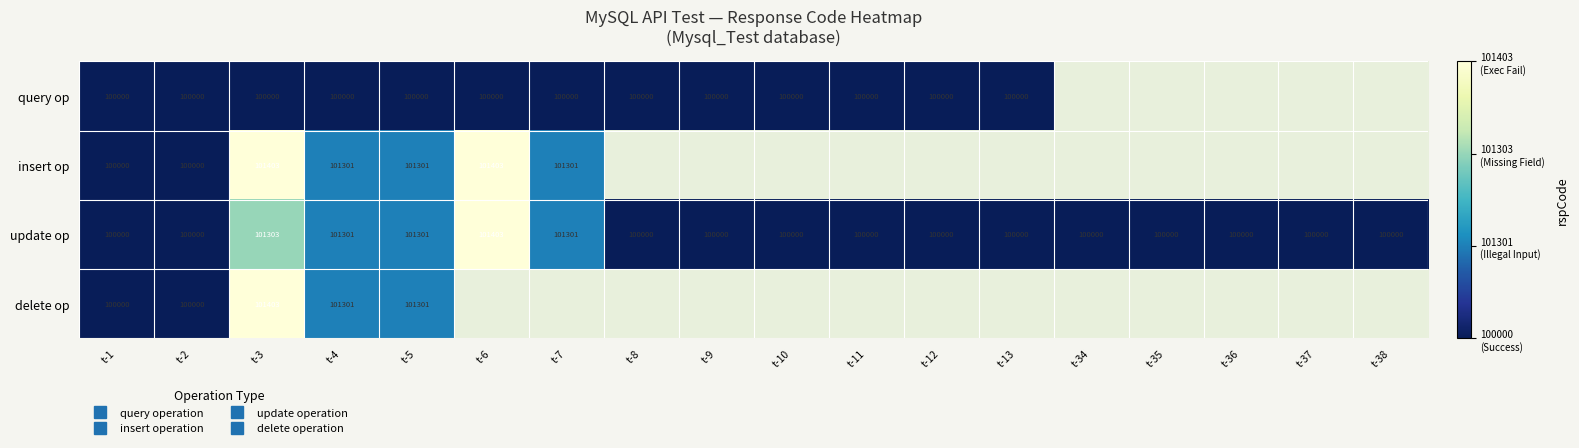

The value of query op at t-6 is 1.0. True or false?

True